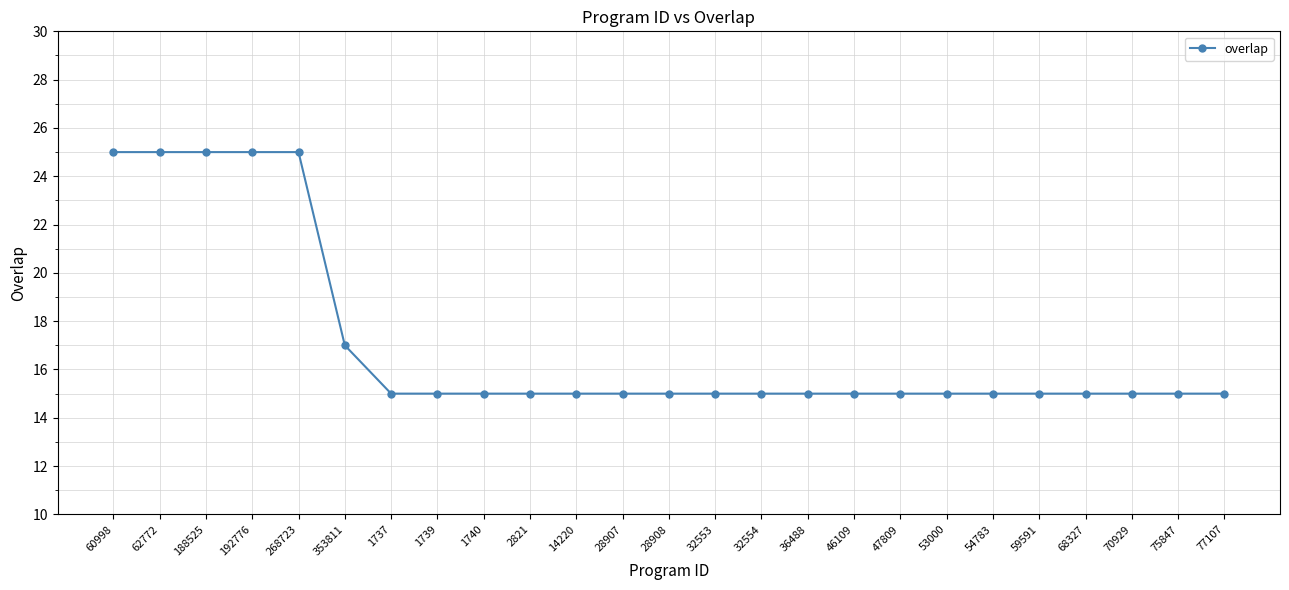

How many distinct data groups are displayed?

1